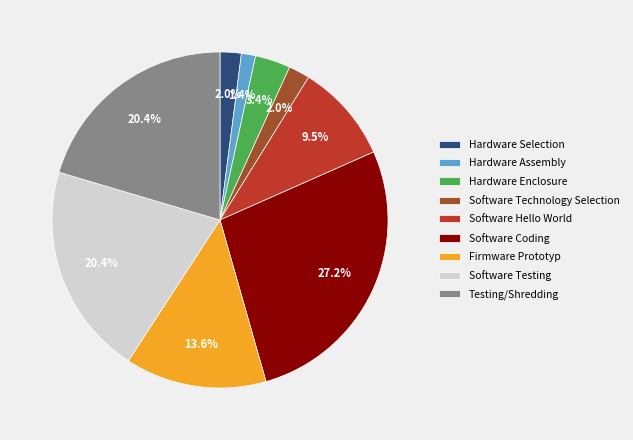

Is it true that Software Technology Selection is 17% of the pie?

False